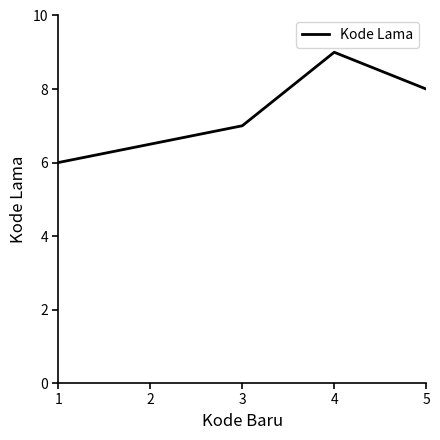

Approximately how many times larger is the value at 3 compared to 5?

0.9